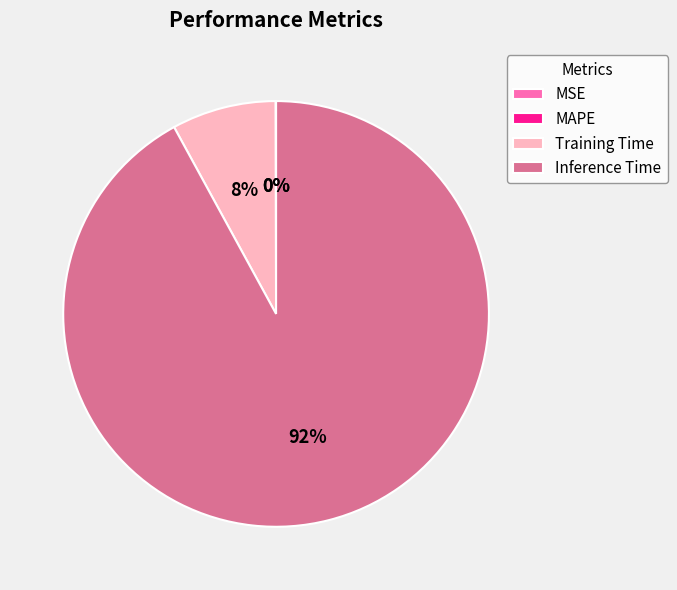

Which slice is the largest?

Inference Time